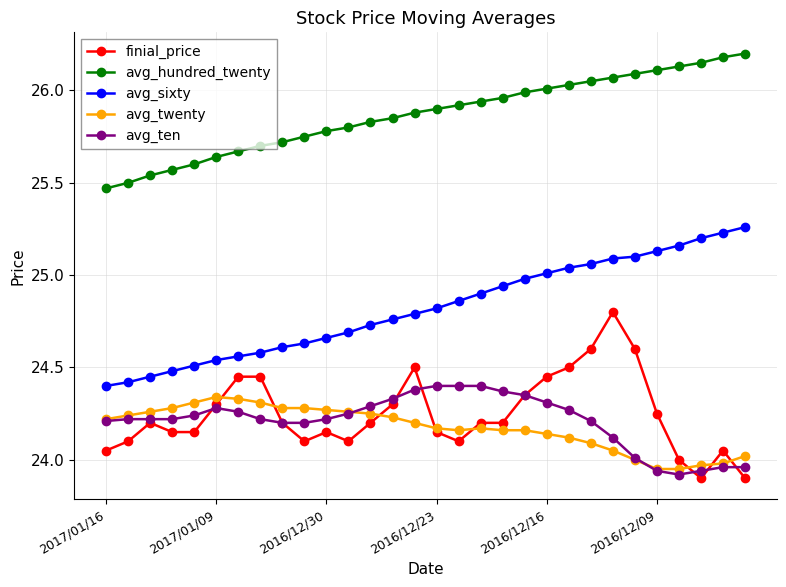

True or false: avg_sixty and avg_ten cross at least once.

False